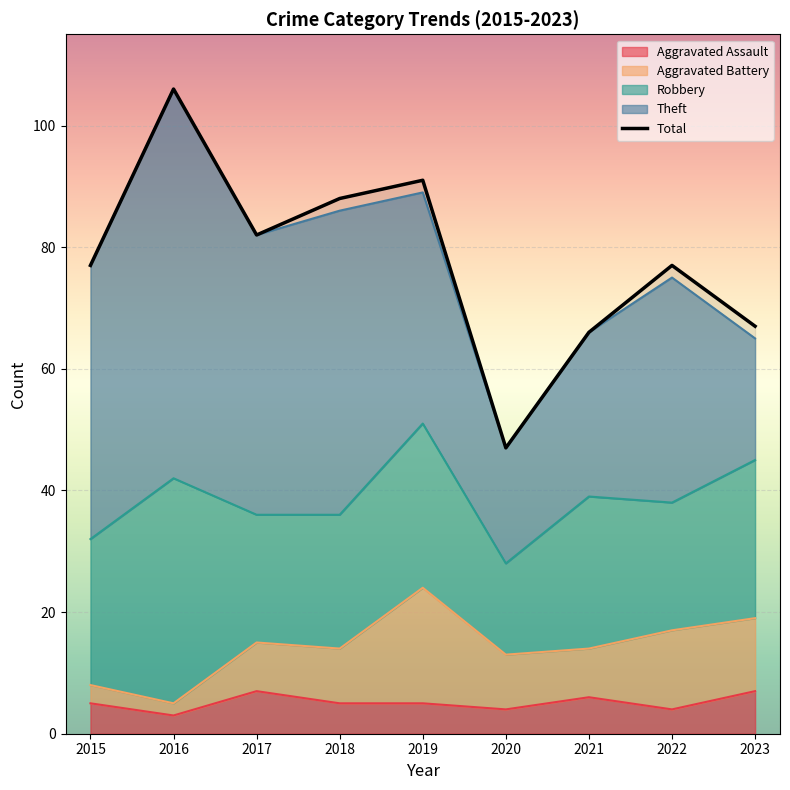

What is the spread (max minus min) of values at 2022?

73